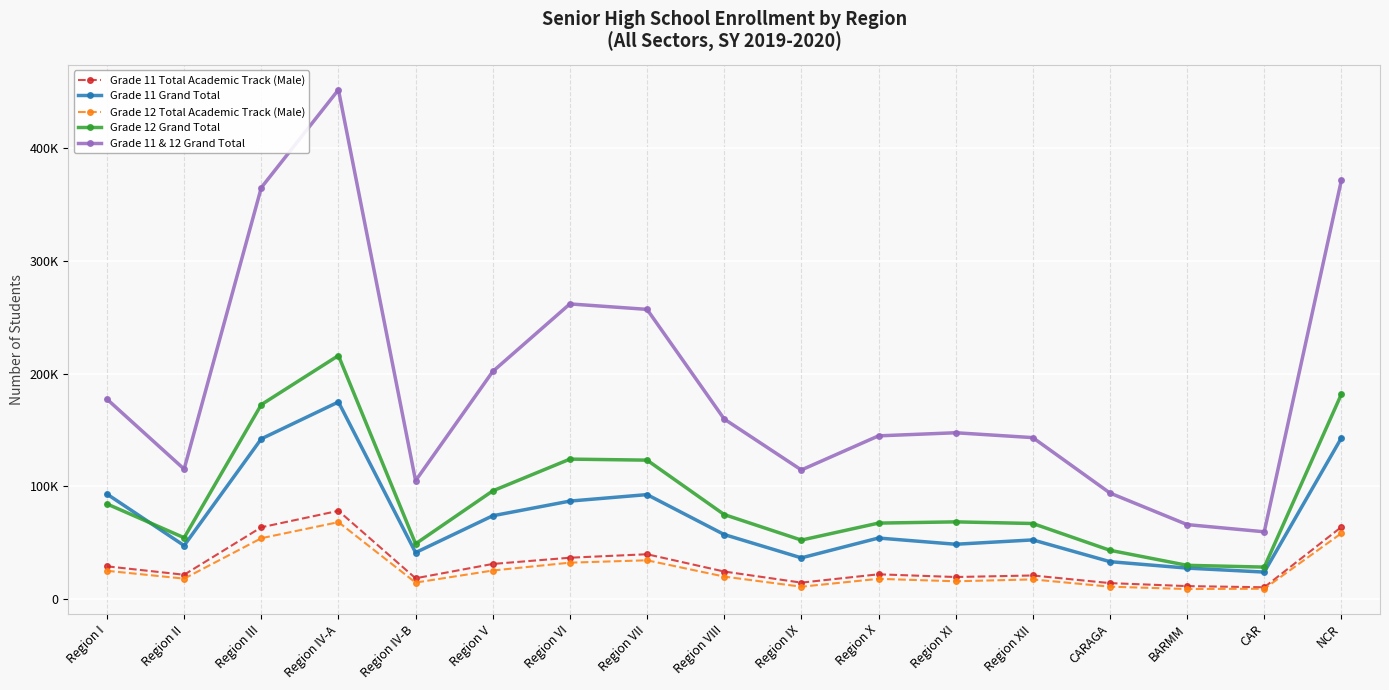

Is the value of Grade 12 Grand Total at Region IV-B greater than the value of Grade 11 Total Academic Track (Male) at CAR?

Yes